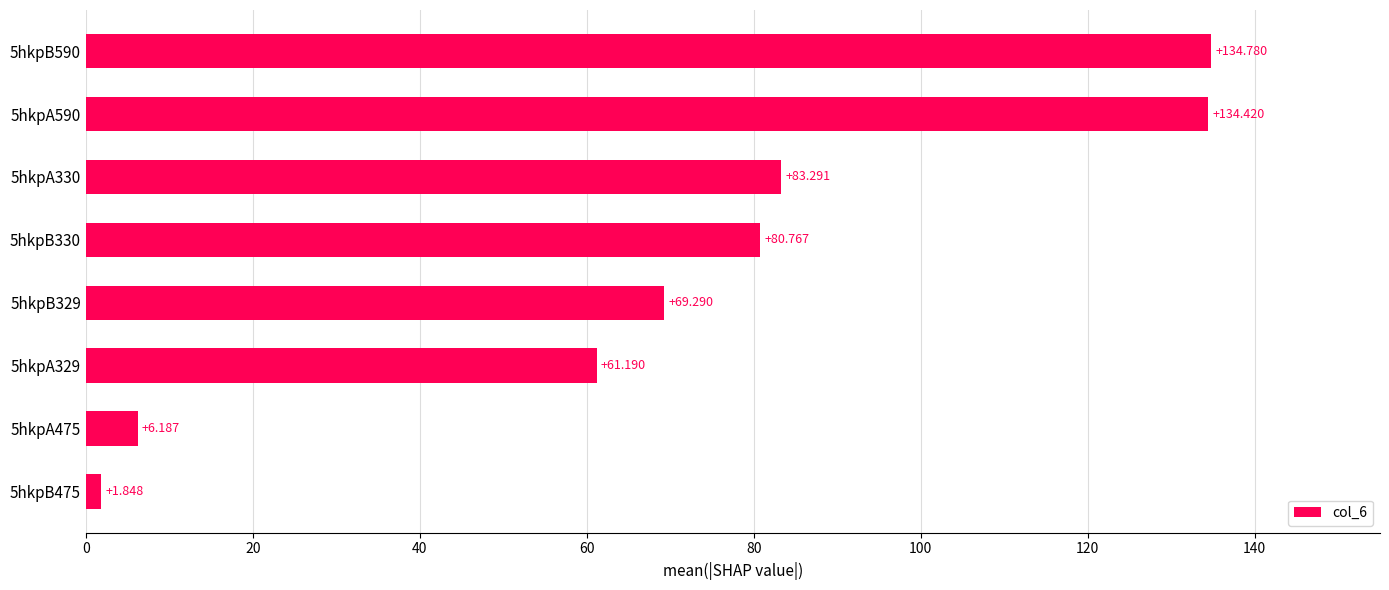

What is the maximum value shown in the chart?

134.8